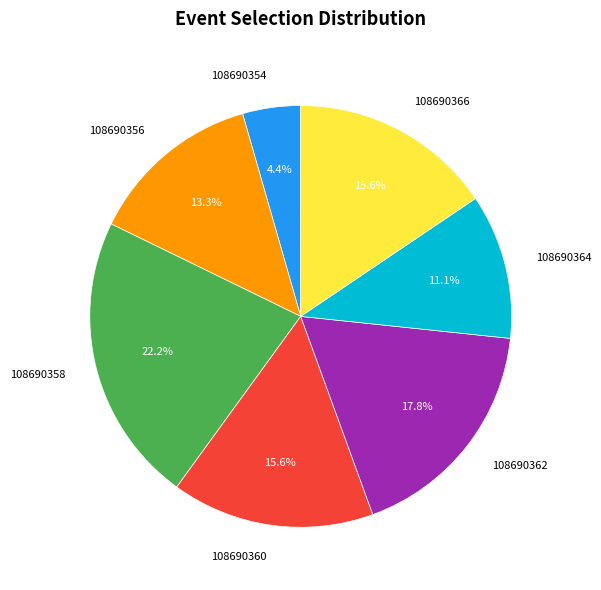

The 108690366 slice represents 7% of the pie. True or false?

False